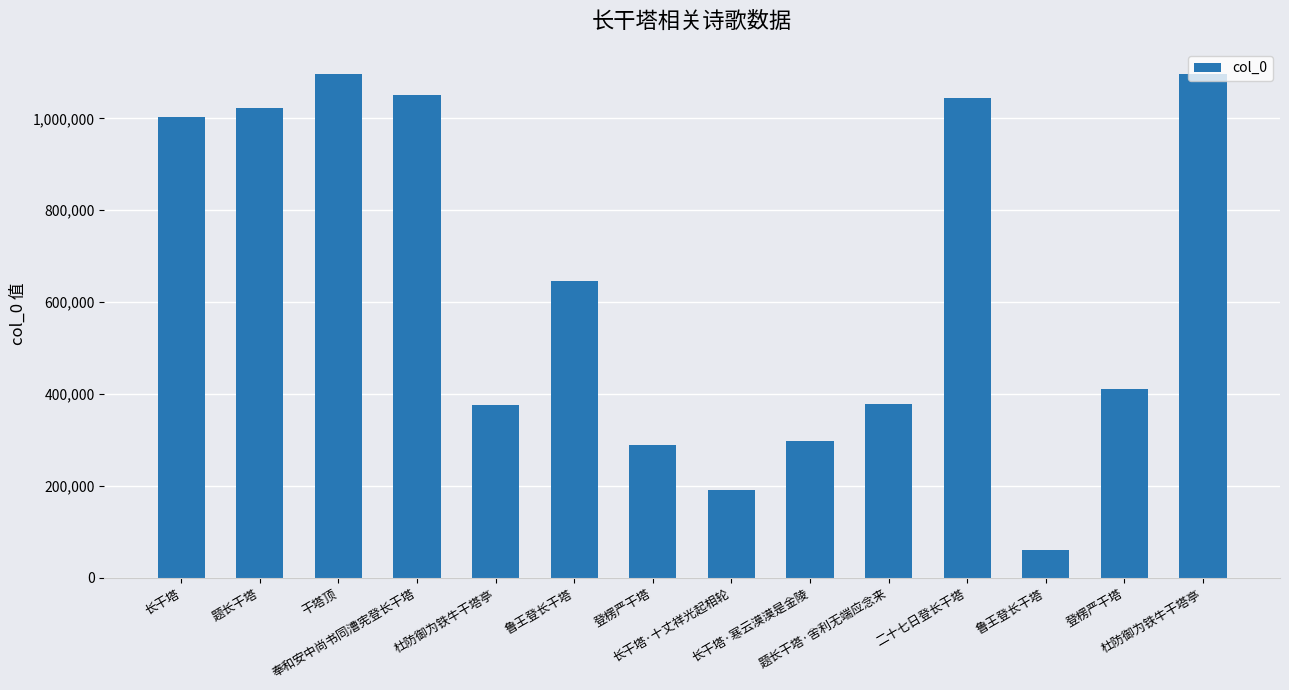

What is the label of the 10th bar from the left?

题长干塔·舍利无端应念来